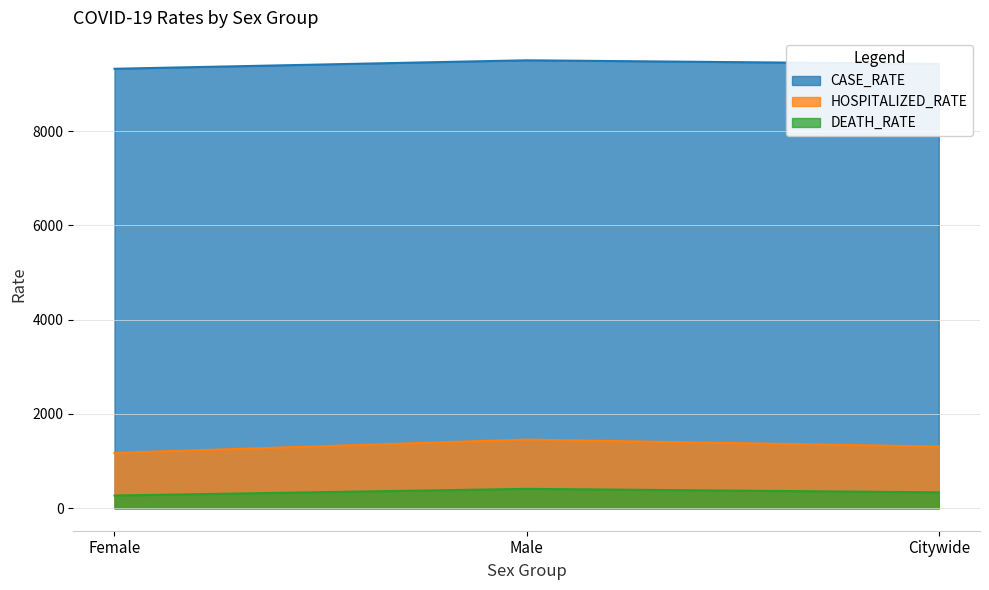

Reading right to left, list all the values displayed in this chart.

CASE_RATE: Citywide=9422.9	Male=9500.1	Female=9320.4
HOSPITALIZED_RATE: Citywide=1309.8	Male=1457.4	Female=1174.5
DEATH_RATE: Citywide=339.2	Male=413.1	Female=271.6